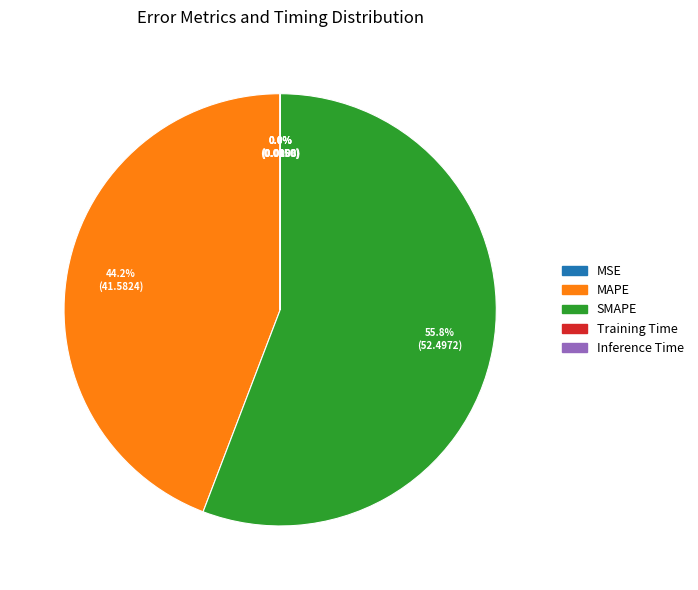

Which category has the biggest portion of the pie?

SMAPE